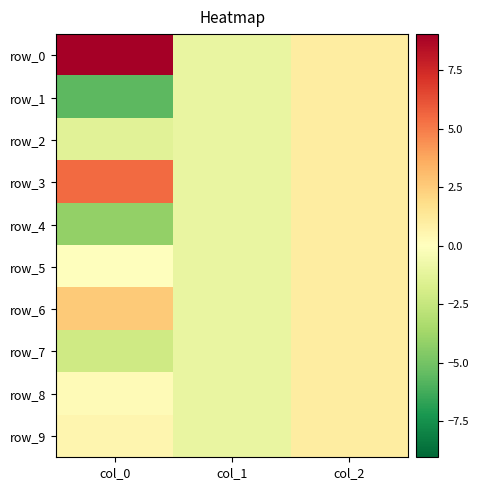

How many negative values does the row_6 series have?

1